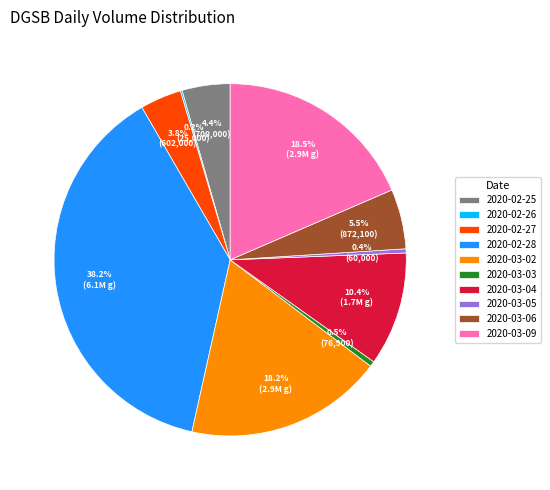

Is there a majority slice in this chart?

No